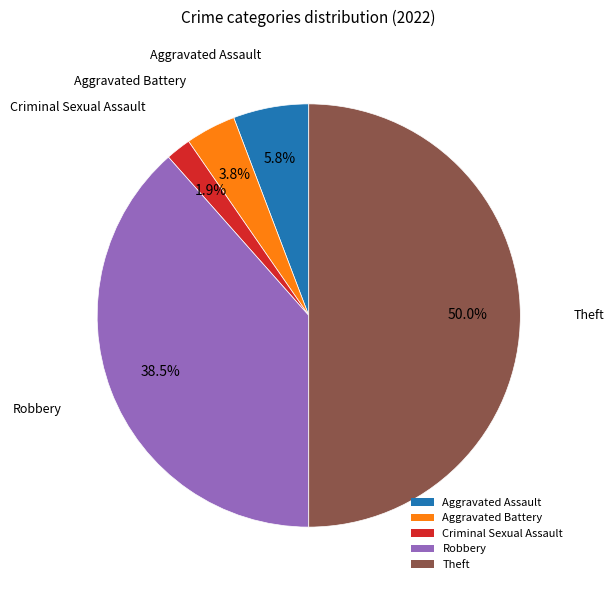

How many segments does this pie chart have?

5